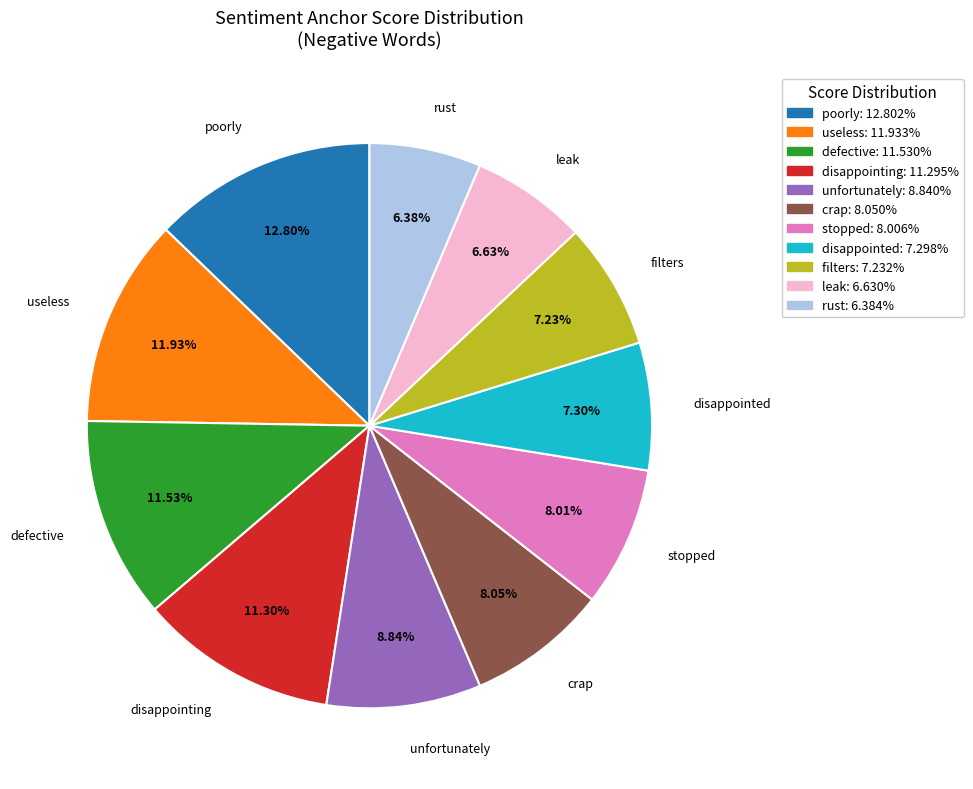

What is the largest slice in the pie chart?

poorly